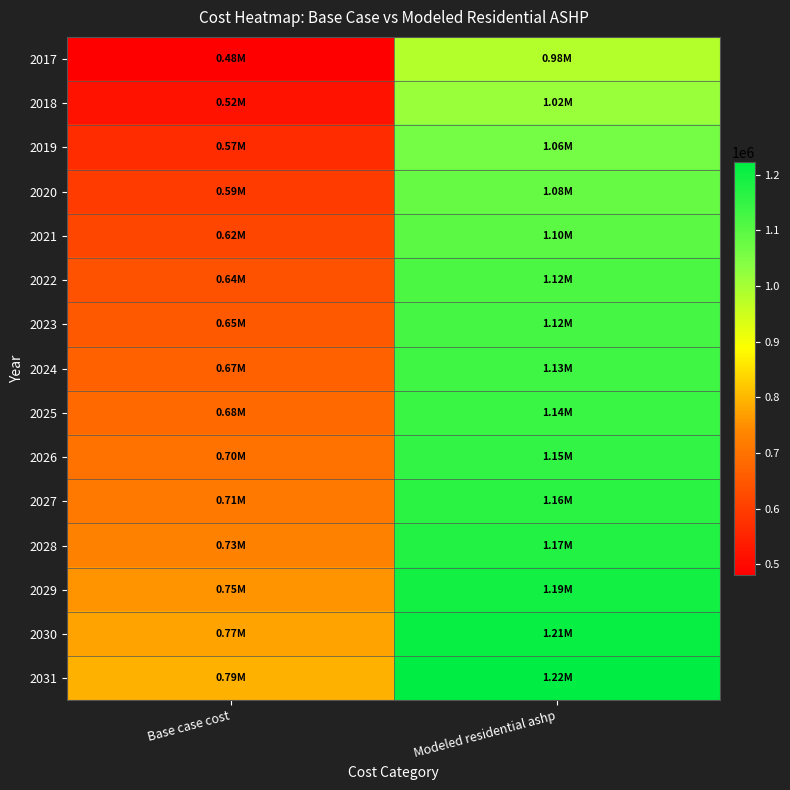

Reading left to right, what are all the values shown in this chart?

2017: Base case cost=481144.9	Modeled residential ashp=983830.6
2018: Base case cost=517878.5	Modeled residential ashp=1015226.2
2019: Base case cost=567529.0	Modeled residential ashp=1060214.3
2020: Base case cost=594511.2	Modeled residential ashp=1081692.3
2021: Base case cost=615712.9	Modeled residential ashp=1097279.4
2022: Base case cost=639947.2	Modeled residential ashp=1115871.9
2023: Base case cost=654385.6	Modeled residential ashp=1124681.3
2024: Base case cost=667899.0	Modeled residential ashp=1132661.3
2025: Base case cost=682647.7	Modeled residential ashp=1142055.7
2026: Base case cost=699775.2	Modeled residential ashp=1154048.0
2027: Base case cost=714868.6	Modeled residential ashp=1164049.1
2028: Base case cost=728990.9	Modeled residential ashp=1173162.3
2029: Base case cost=754184.4	Modeled residential ashp=1193600.0
2030: Base case cost=773901.9	Modeled residential ashp=1208466.1
2031: Base case cost=792155.4	Modeled residential ashp=1222202.1